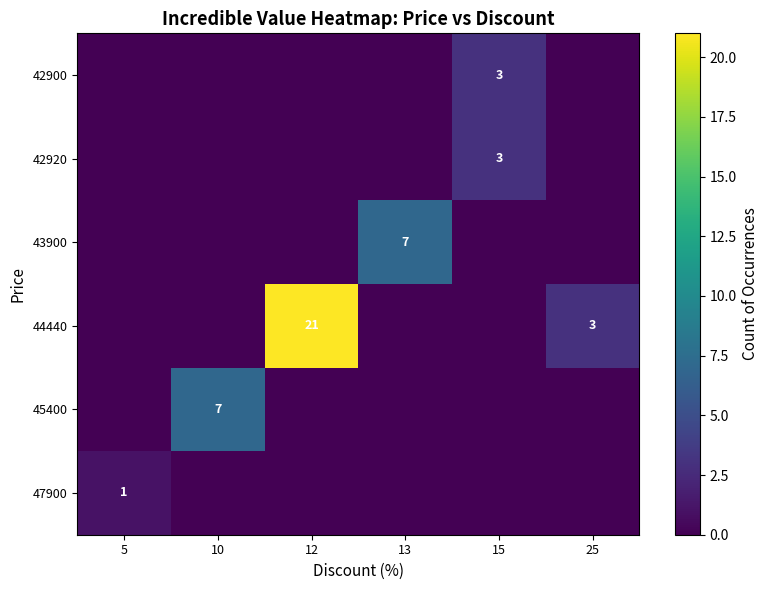

True or false: 43900 has a value of 7 at 13.

True